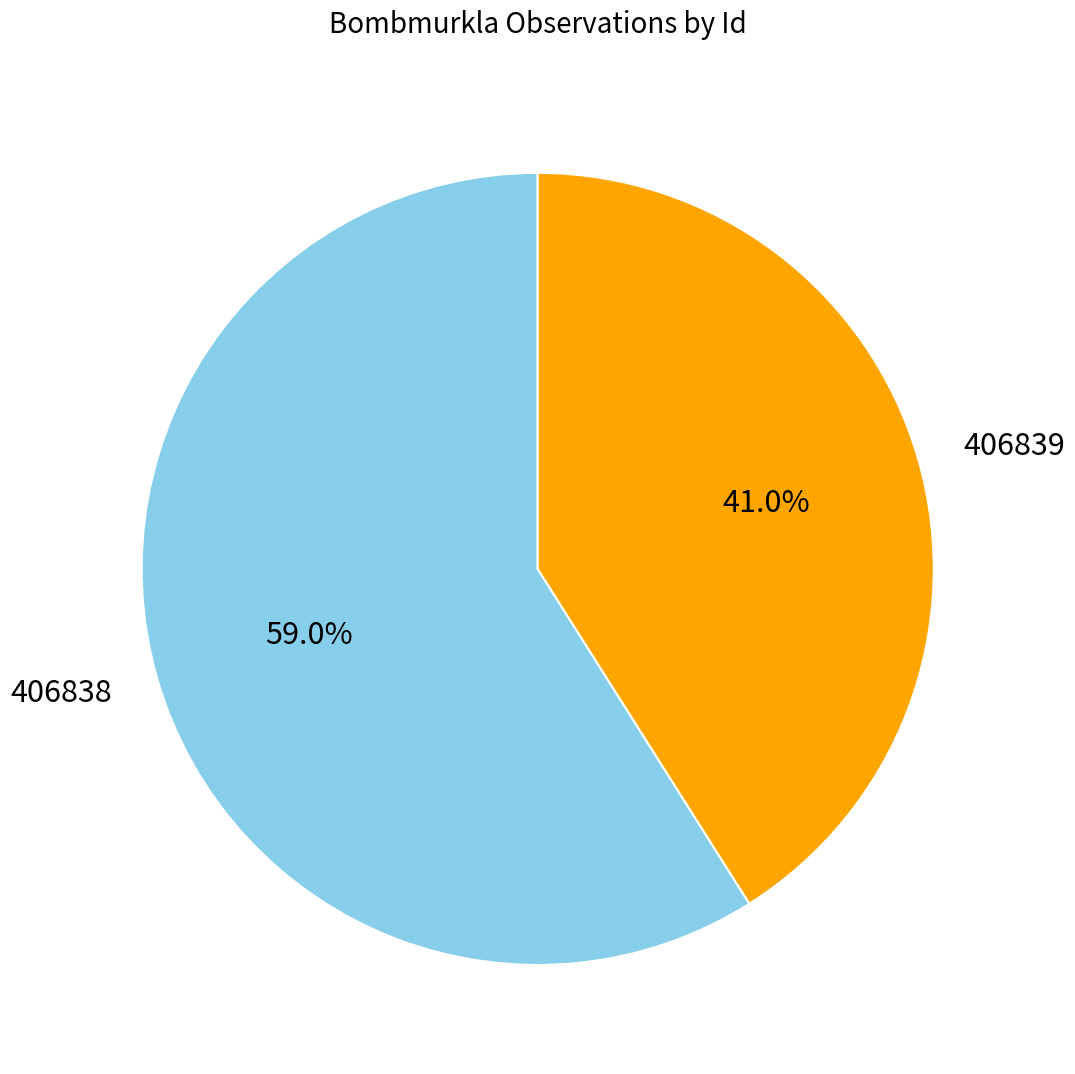

Approximately how many times larger is the value at 406838 compared to 406839?

1.4